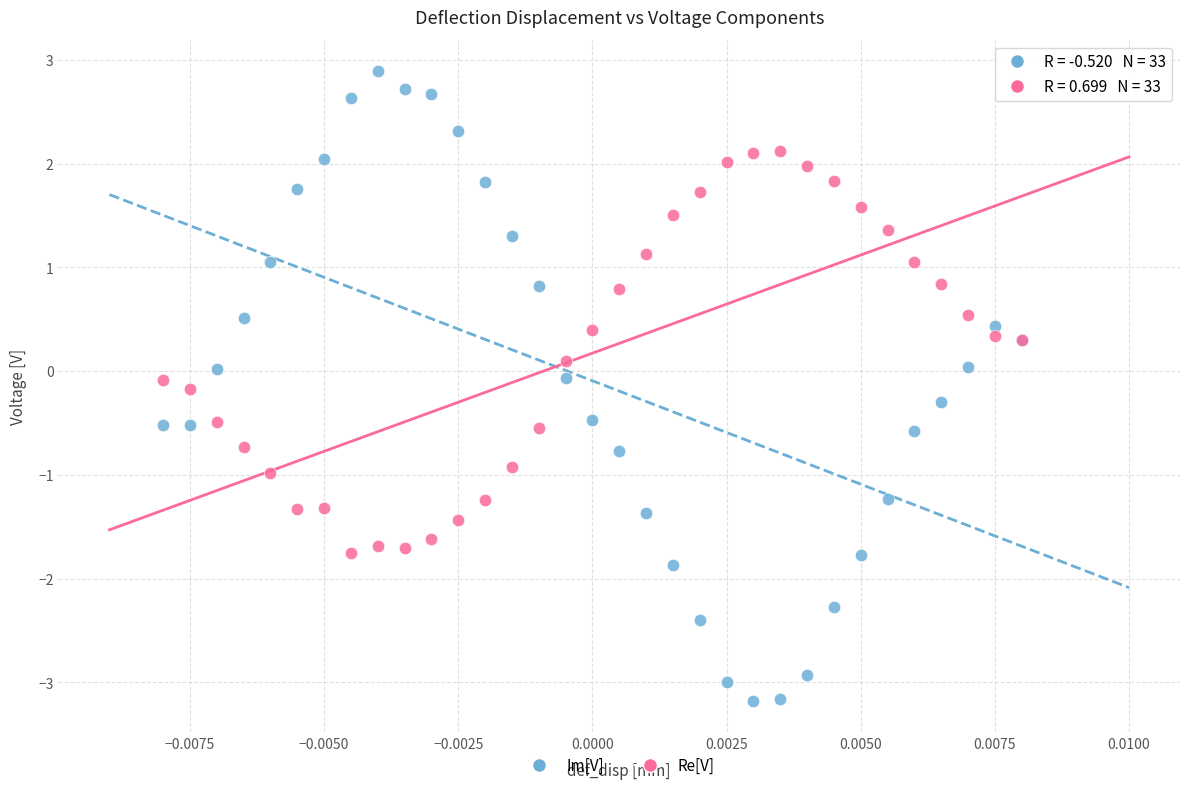

Which series contains the highest Y value?

Im[V]